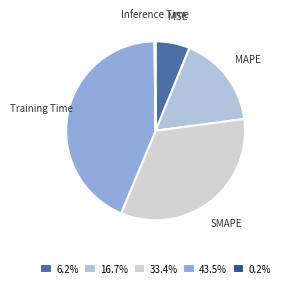

Between MSE and Training Time, which is larger?

Training Time